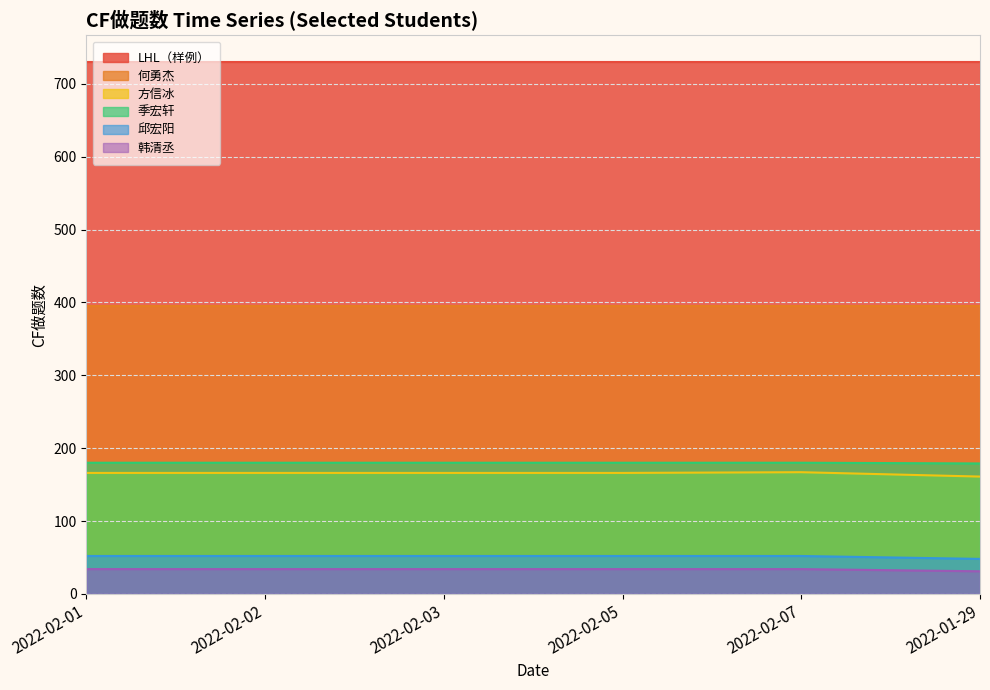

What is the value of the 季宏轩 point at the 6th from the left?

179